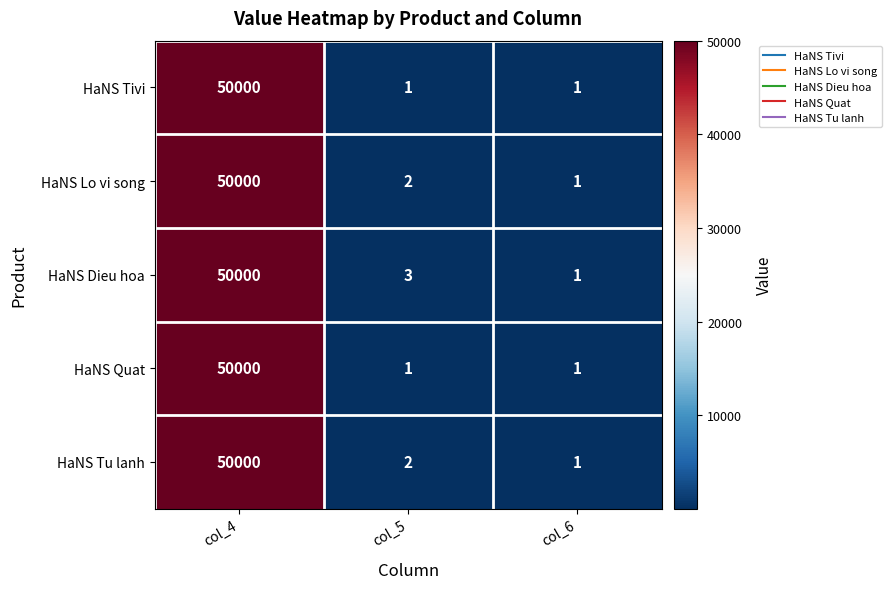

Reading left to right, transcribe all the data shown in this chart.

HaNS Tivi: col_4=50000	col_5=1	col_6=1
HaNS Lo vi song: col_4=50000	col_5=2	col_6=1
HaNS Dieu hoa: col_4=50000	col_5=3	col_6=1
HaNS Quat: col_4=50000	col_5=1	col_6=1
HaNS Tu lanh: col_4=50000	col_5=2	col_6=1